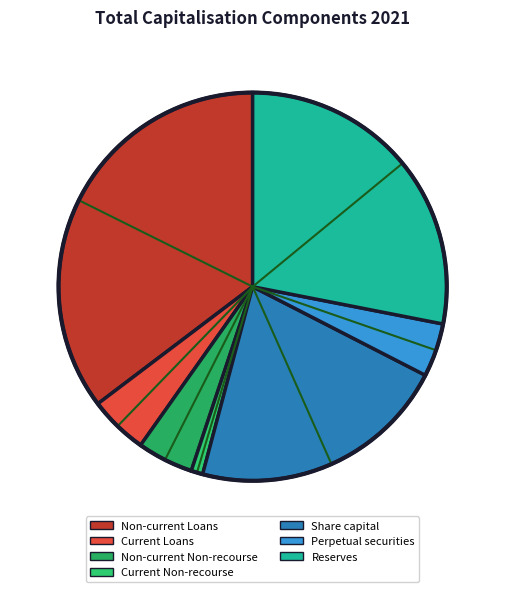

To the nearest percent, what is the difference between the largest and smallest slice percentages?

34%